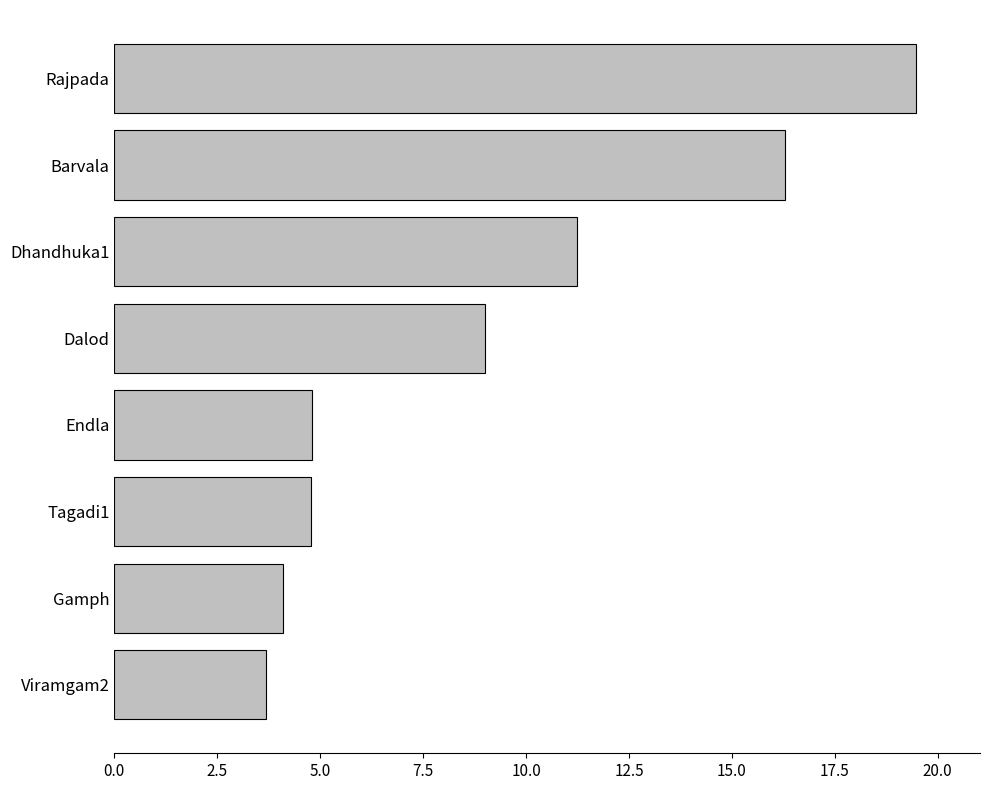

What is the sum of all values?

73.4